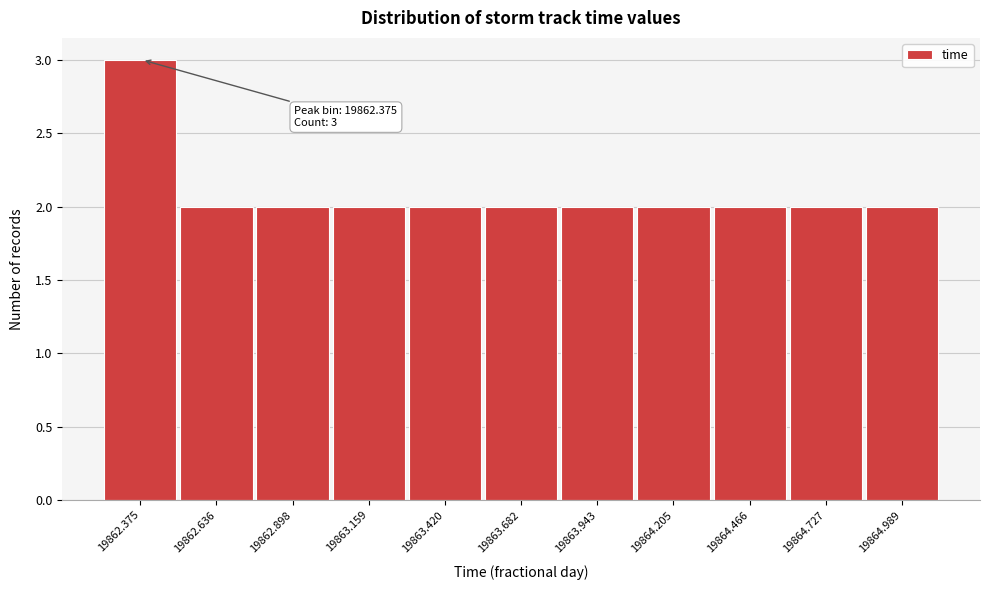

Reading right to left, extract all data points from this chart.

2	2	2	2	2	2	2	2	2	2	3